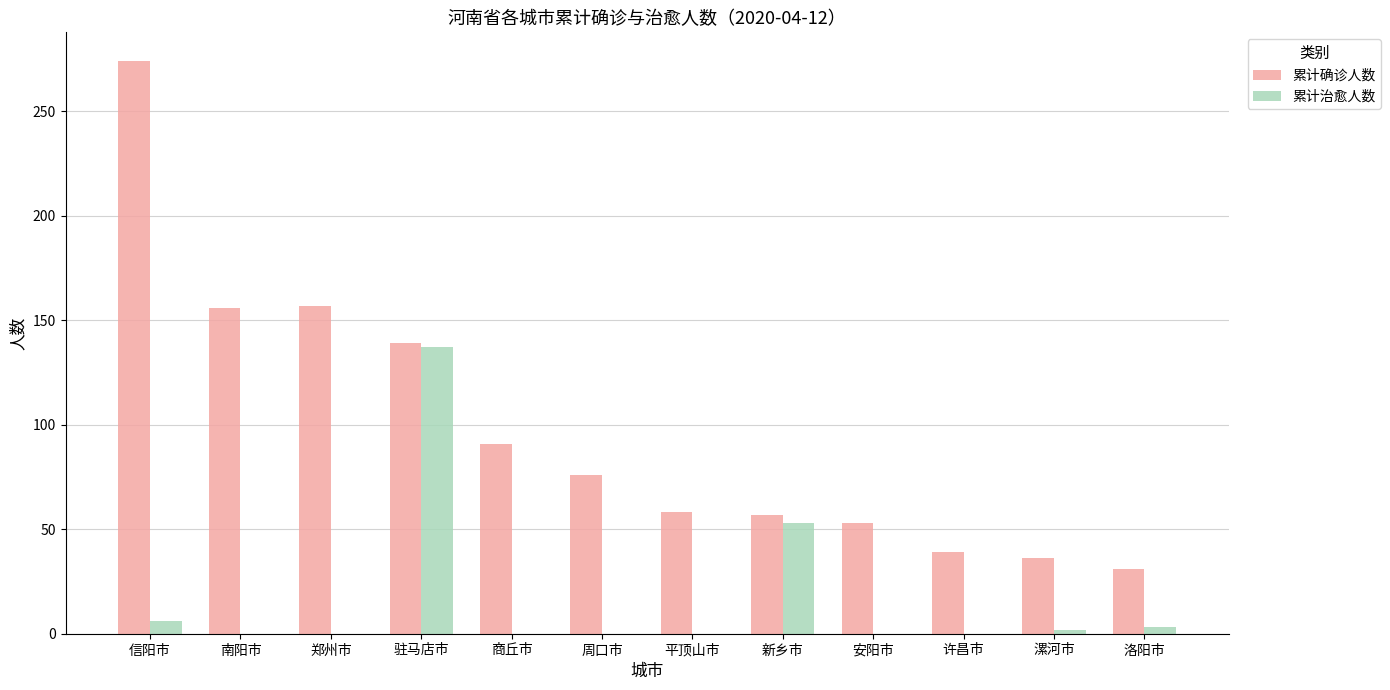

What are all the series names shown in the legend?

累计确诊人数, 累计治愈人数